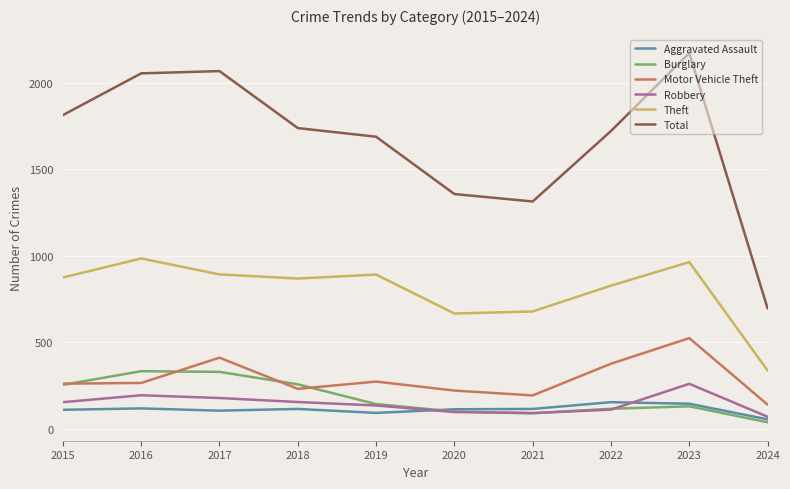

Is the value of Theft at 2024 greater than the value of Total at 2016?

No